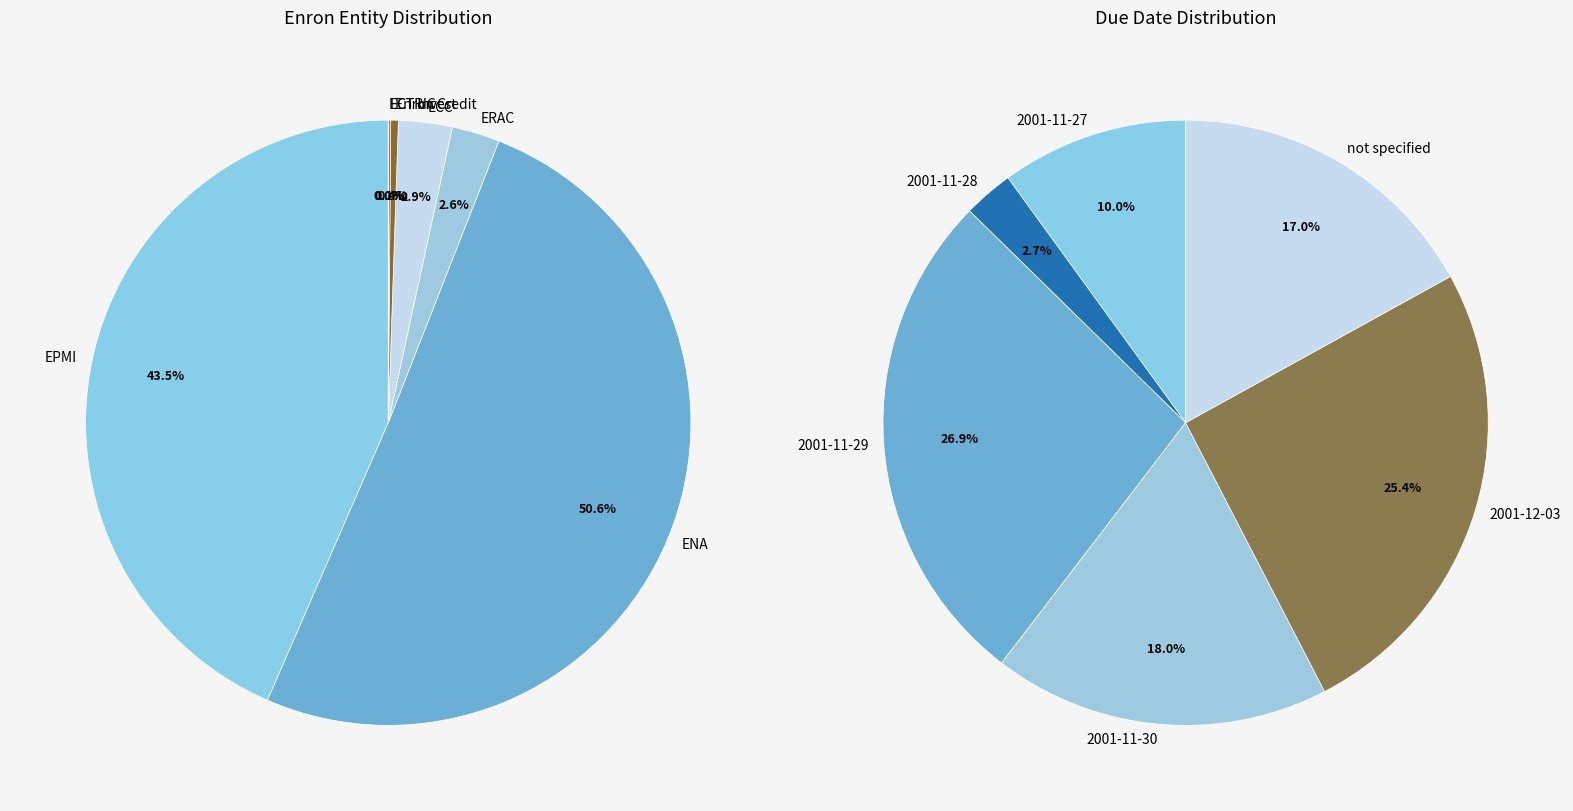

How many segments does this pie chart have?

13